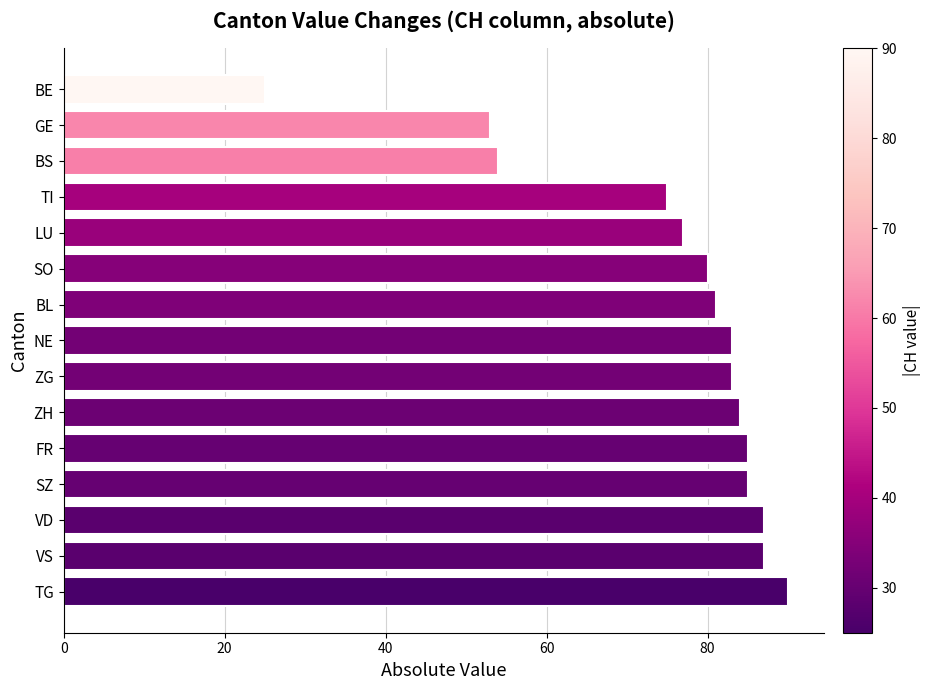

What is the minimum value shown in the chart?

25